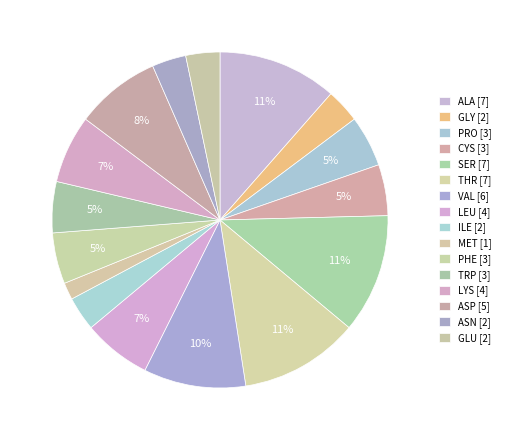

True or false: LEU accounts for 7% of the total.

True